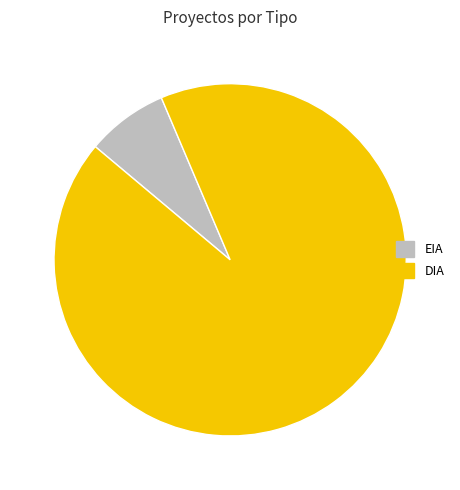

Do DIA and EIA together represent more than half of the pie?

Yes